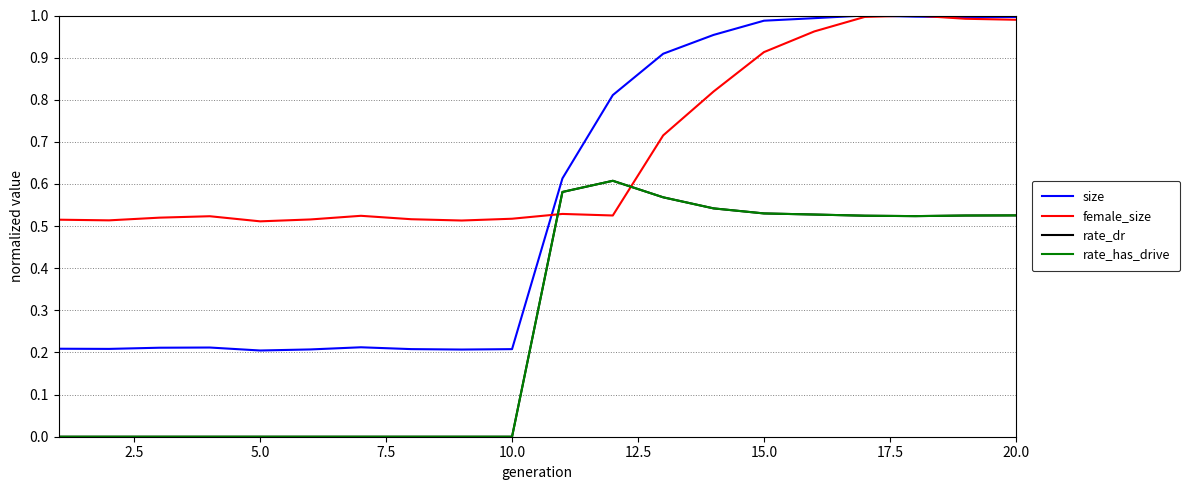

Reading left to right, transcribe all the data shown in this chart.

size: 0.2	0.2	0.2	0.2	0.2	0.2	0.2	0.2	0.2	0.2	0.6	0.8	0.9	1.0	1.0	1.0	1.0	1.0	1.0	1.0
female_size: 0.5	0.5	0.5	0.5	0.5	0.5	0.5	0.5	0.5	0.5	0.5	0.5	0.7	0.8	0.9	1.0	1.0	1.0	1.0	1.0
rate_dr: 0.0	0.0	0.0	0.0	0.0	0.0	0.0	0.0	0.0	0.0	0.6	0.6	0.6	0.5	0.5	0.5	0.5	0.5	0.5	0.5
rate_has_drive: 0.0	0.0	0.0	0.0	0.0	0.0	0.0	0.0	0.0	0.0	0.6	0.6	0.6	0.5	0.5	0.5	0.5	0.5	0.5	0.5